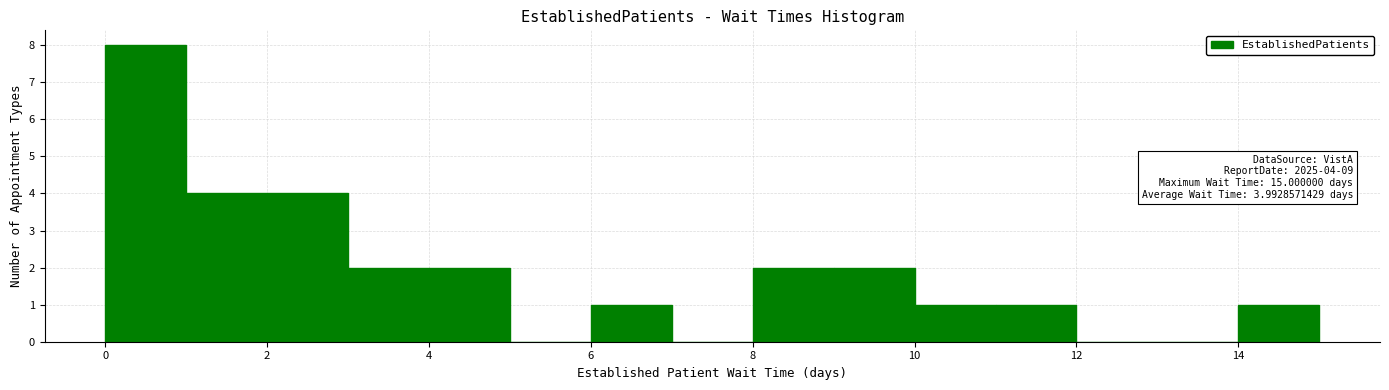

Over which range of the x-axis is the bar tallest?

0 to 1